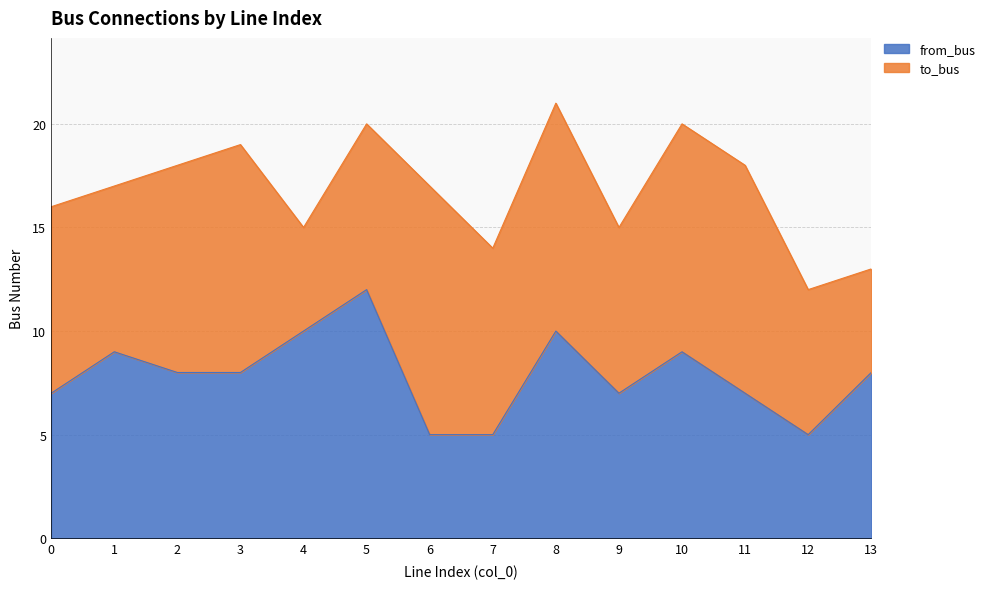

How many interior local valleys (lower than both neighbors) does the data have?

2